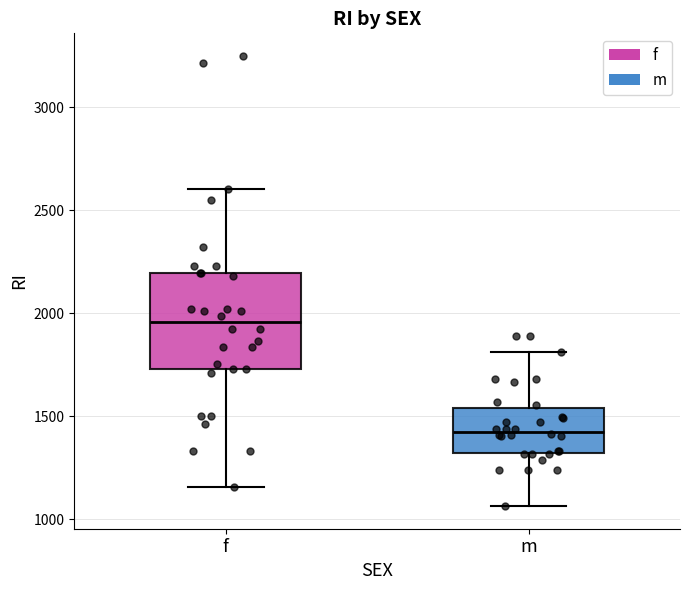

Which box is the tallest, from its lower edge to its upper edge?

f